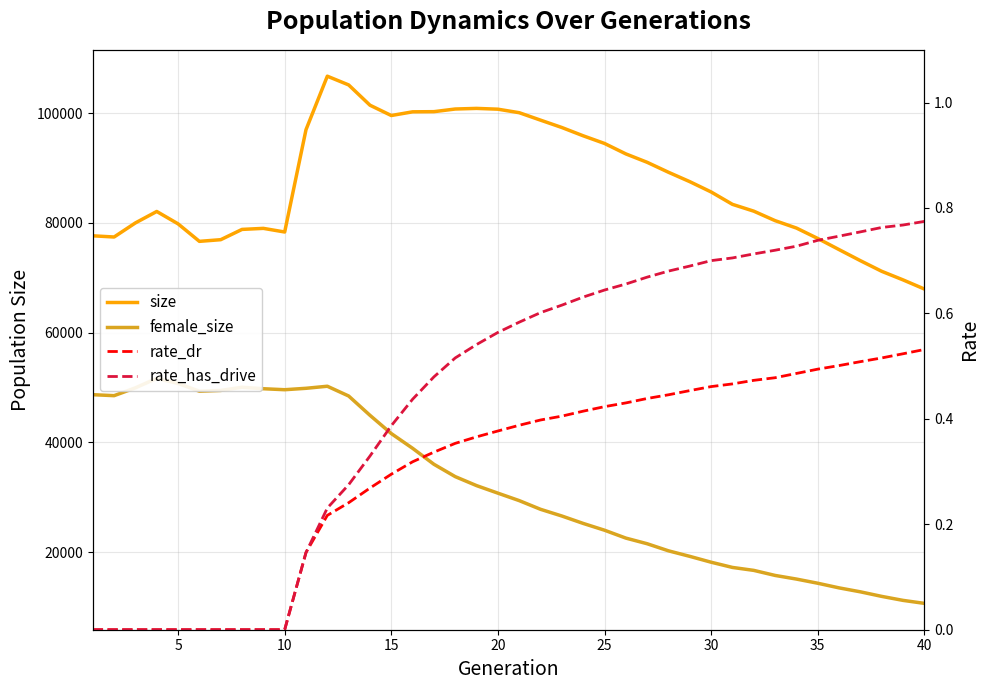

At 30, list the series in order from largest to smallest.

size, female_size, rate_dr, rate_has_drive